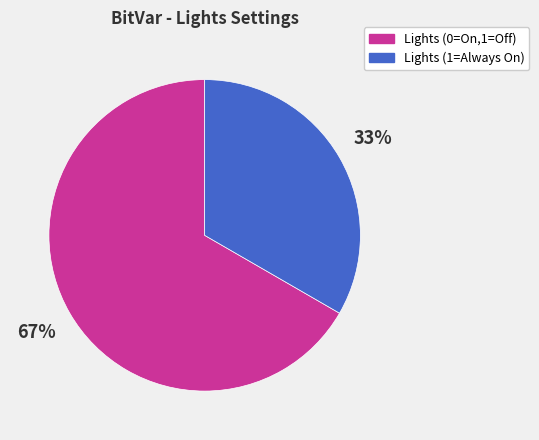

To the nearest percent, what is the average slice percentage?

50%